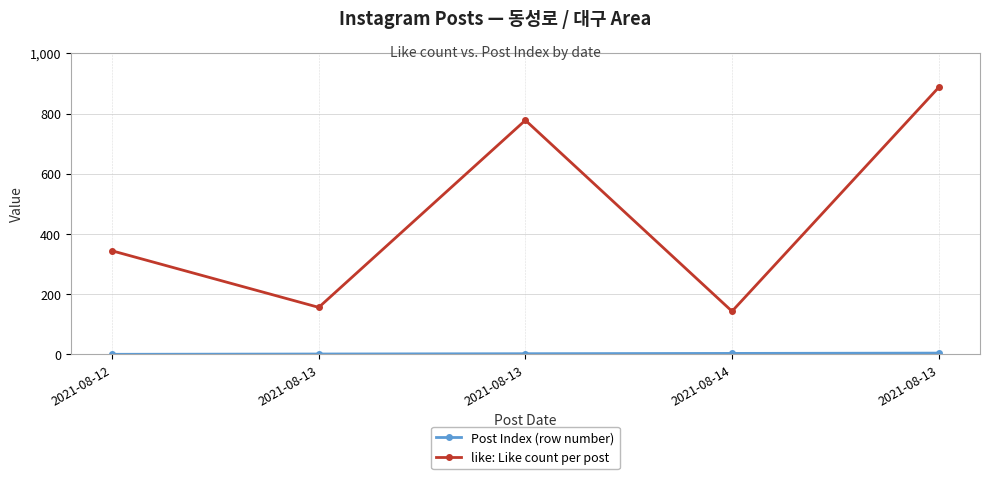

In like: Like count per post, how many points are lower than both neighbors (excluding endpoints)?

2